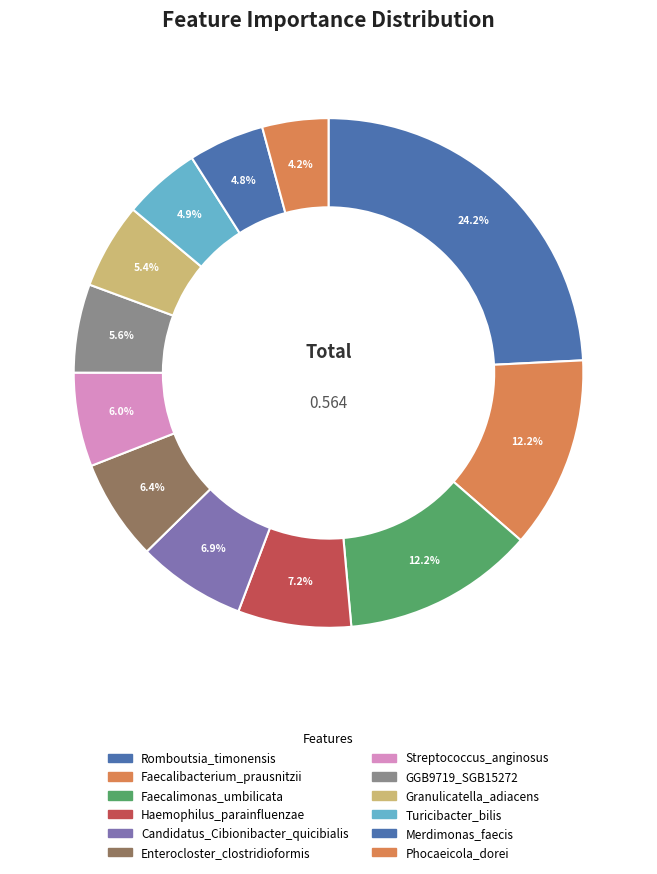

Is there a majority slice in this chart?

No